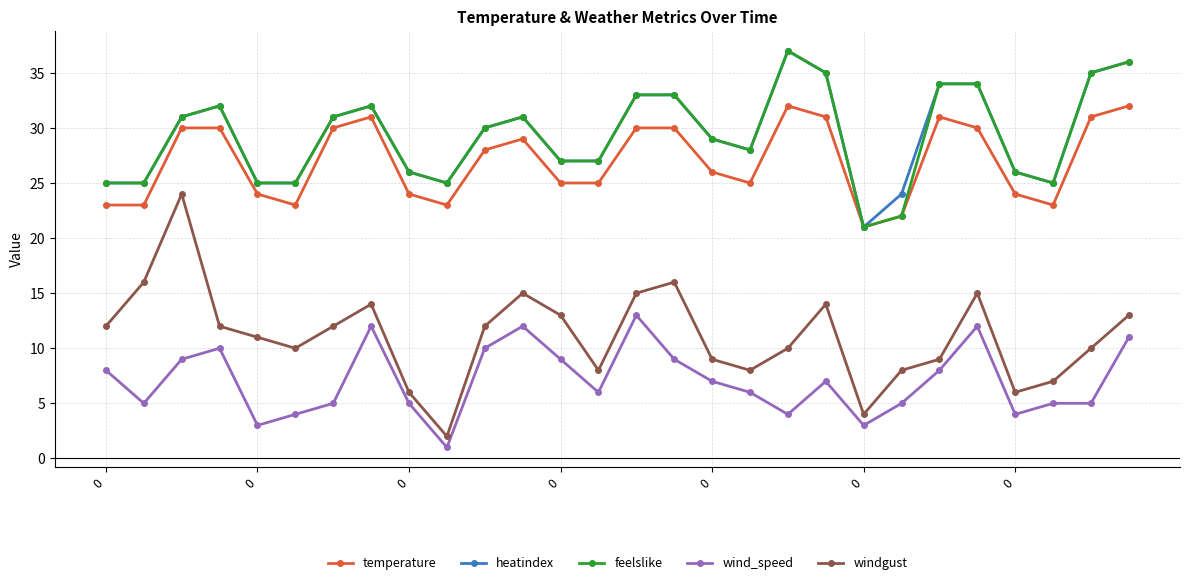

What is the highest value of the windgust series?

24